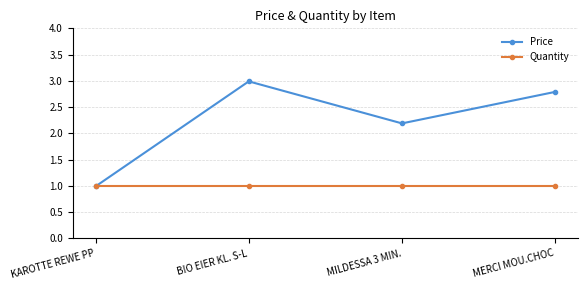

The value of Quantity at KAROTTE REWE PP is 1.4. True or false?

False